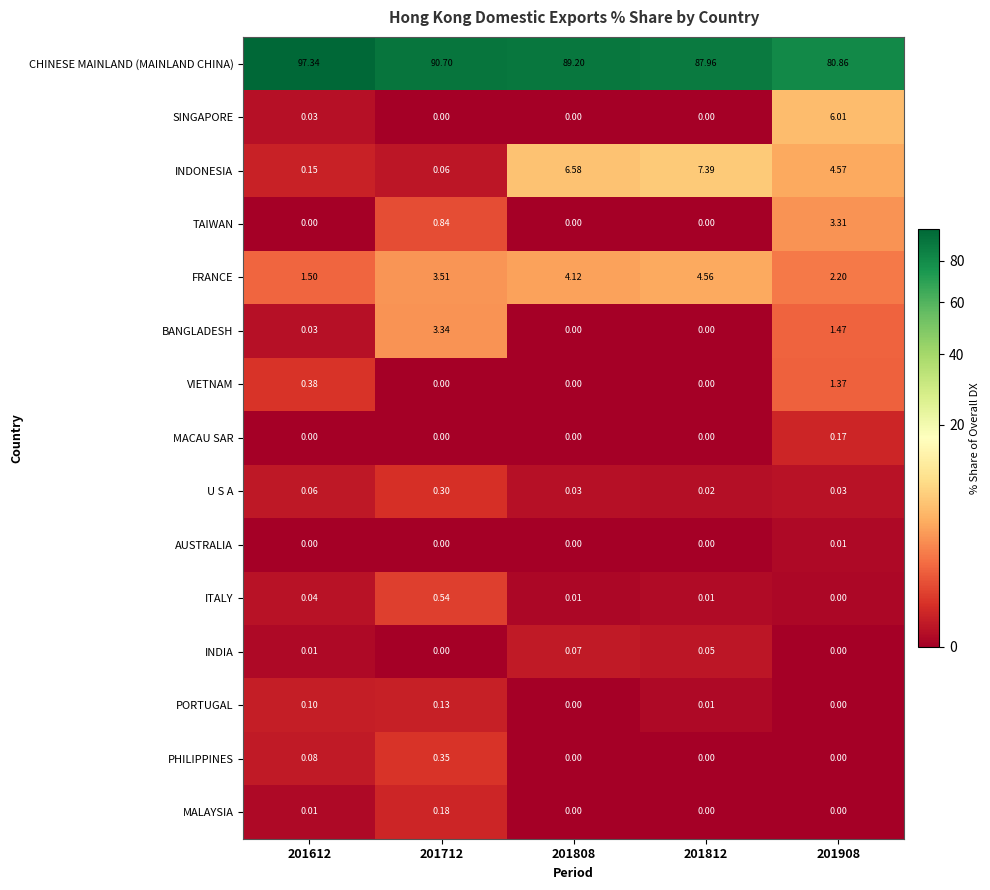

How many values in ITALY are above zero?

4